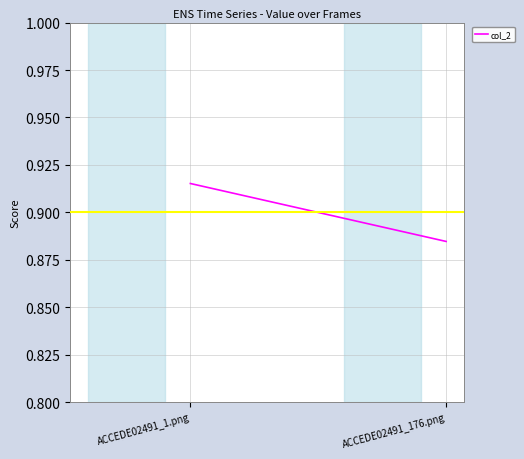

What is the label of the 1st point from the left?

ACCEDE02491_1.png